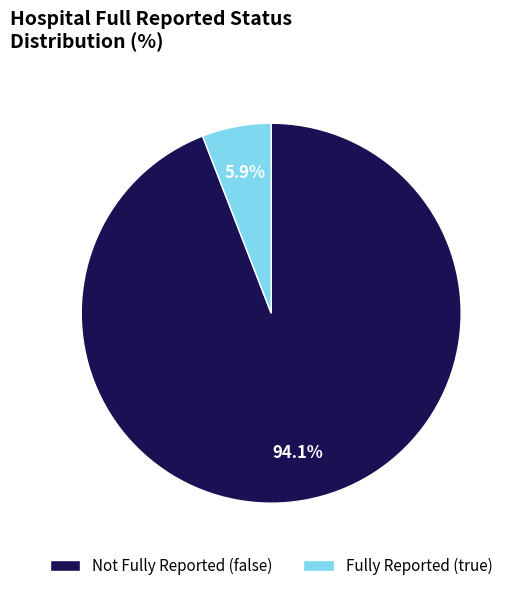

What portion of the pie excludes Fully Reported (true)?

94.1%